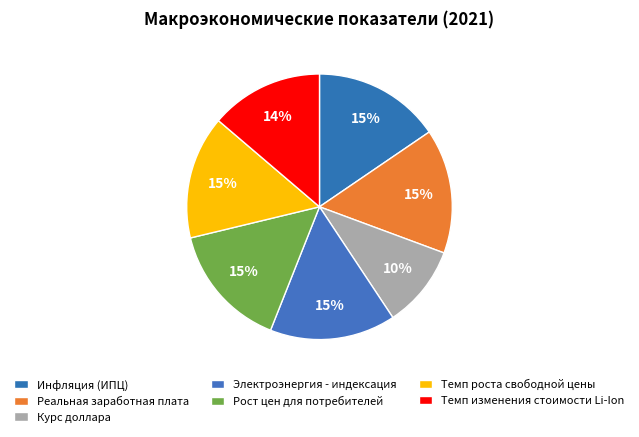

Is it true that Инфляция (ИПЦ) is 26% of the pie?

False